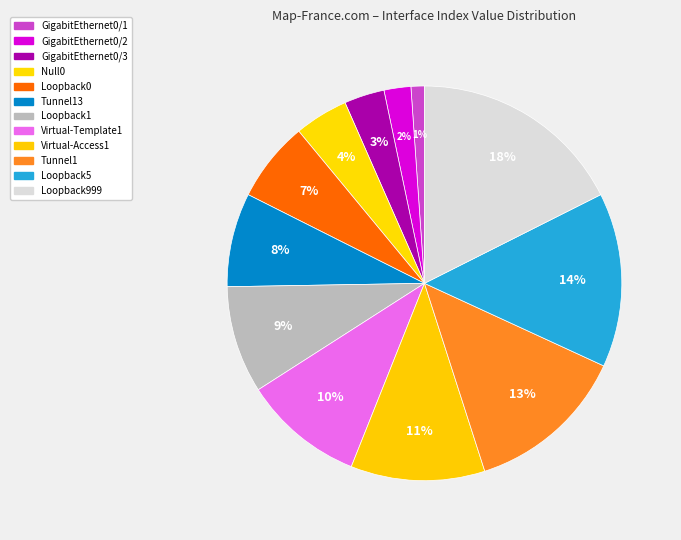

To the nearest percent, what portion does GigabitEthernet0/1 represent?

1%